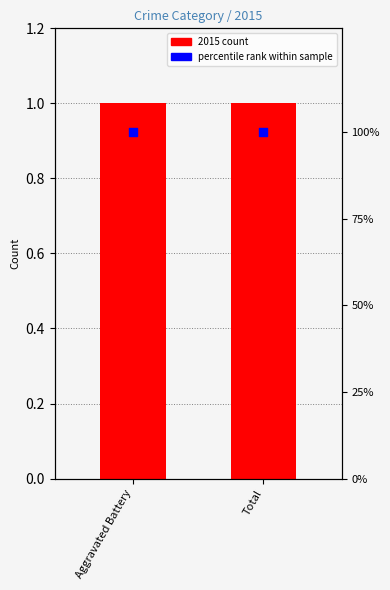

What is the total value across all series at Total?

101